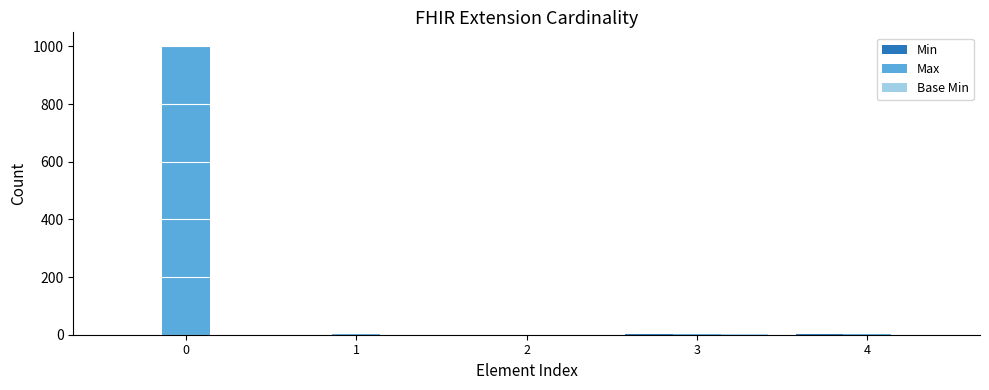

Count the number of data series in this chart.

3